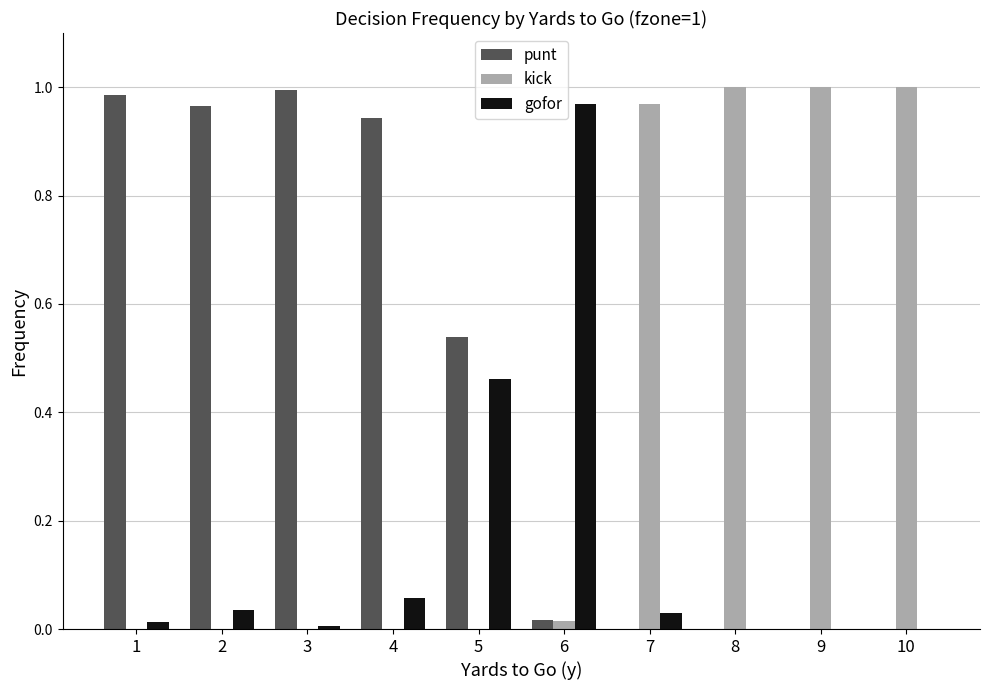

The punt series shows 1.5 at 4. True or false?

False